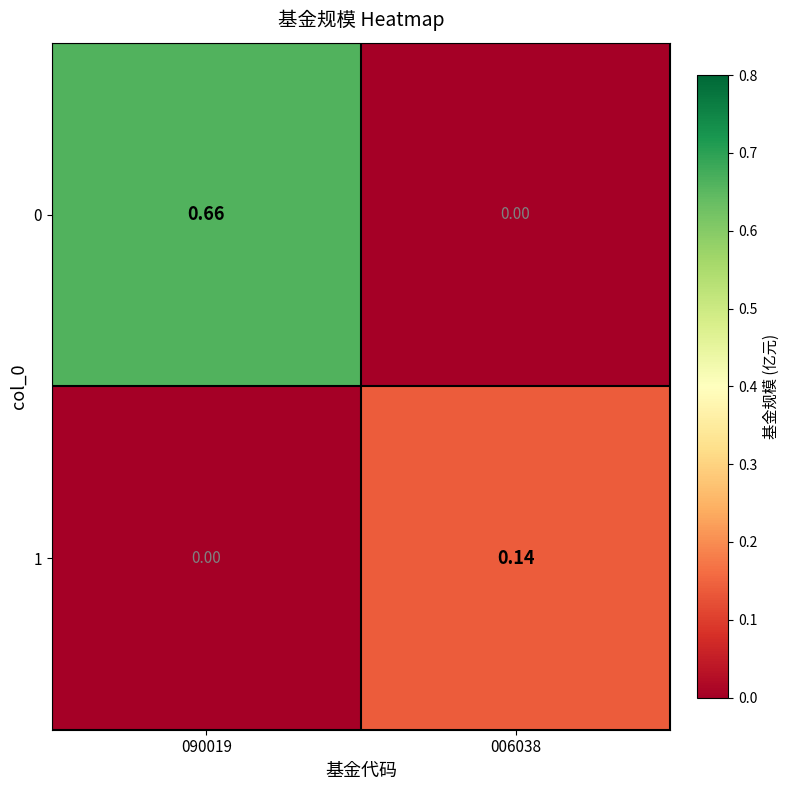

How many values in the 1 series exceed 0?

1